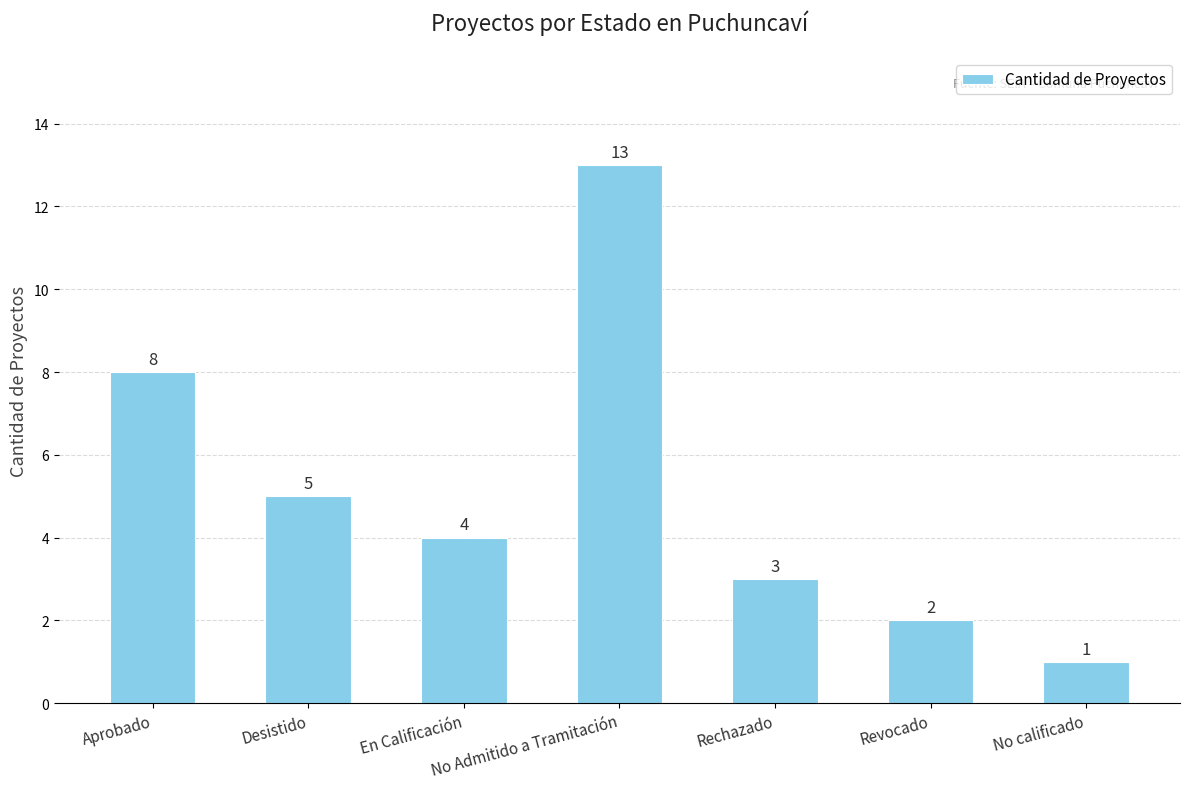

Are the bars horizontal?

No